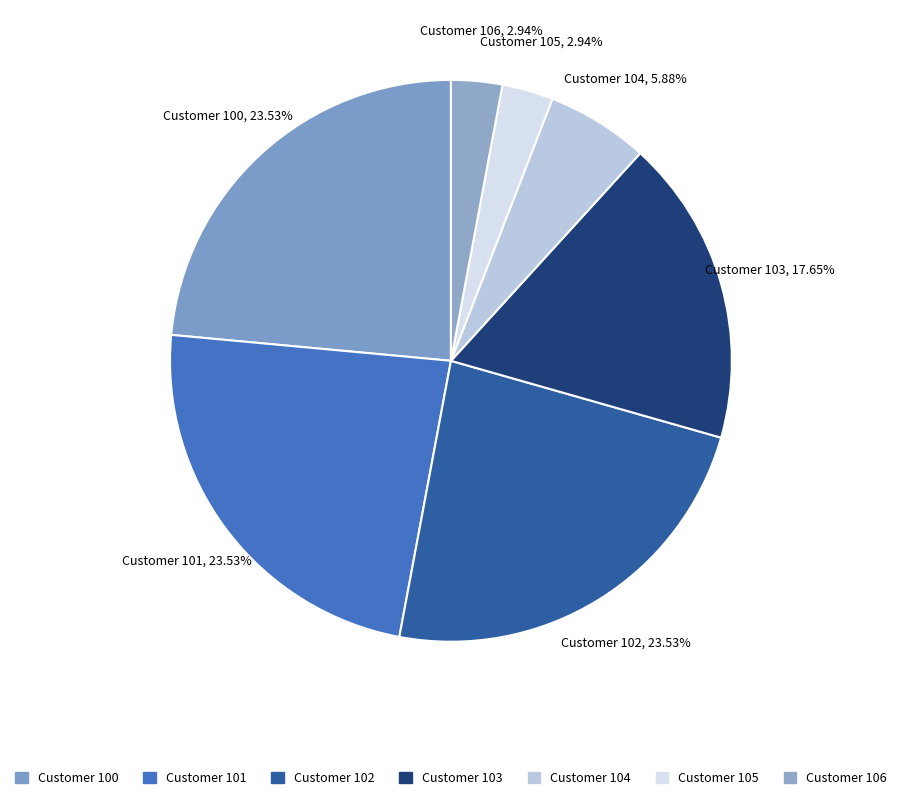

Does Customer 103 account for over 50% of the chart?

No